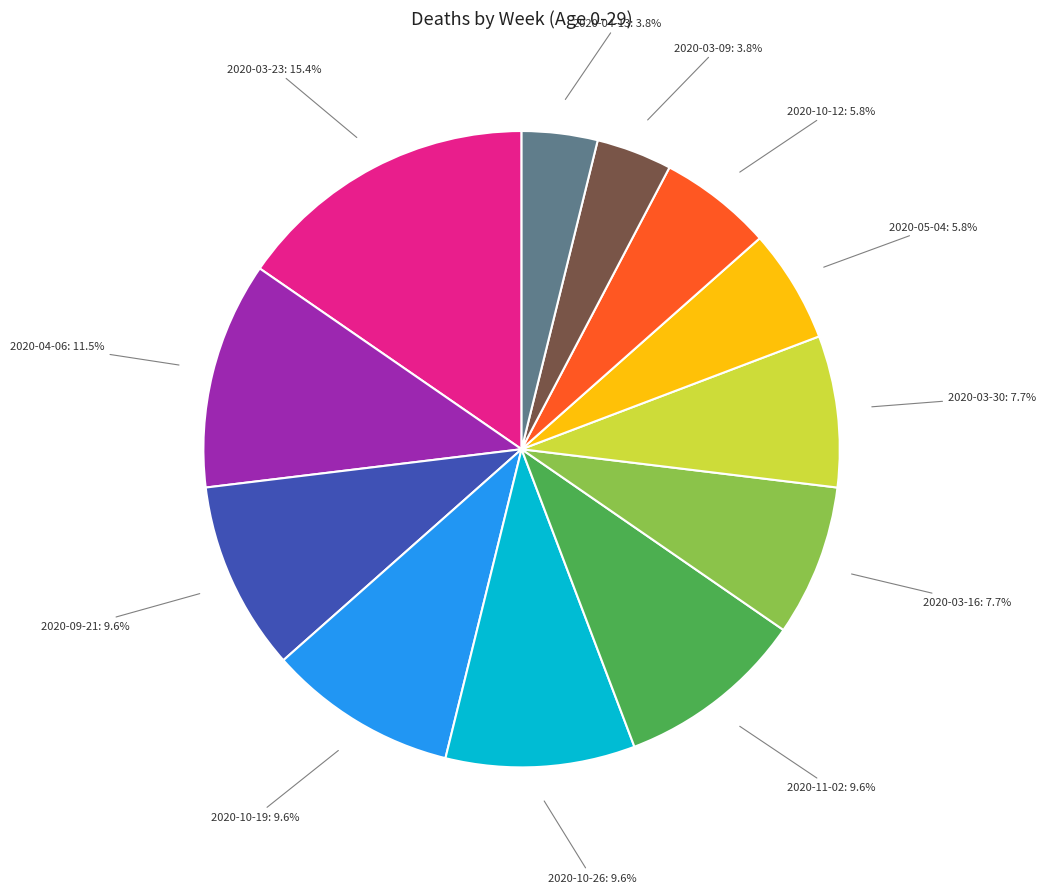

Is there any slice that represents more than half of the pie?

No